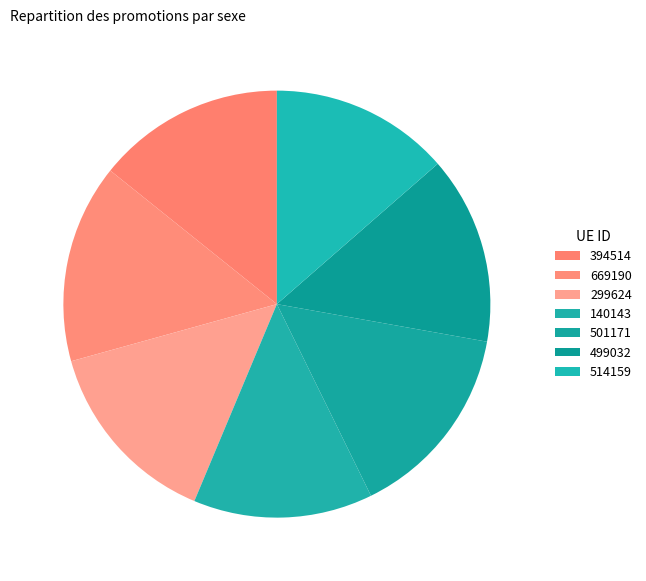

How many slices are in this pie chart?

7